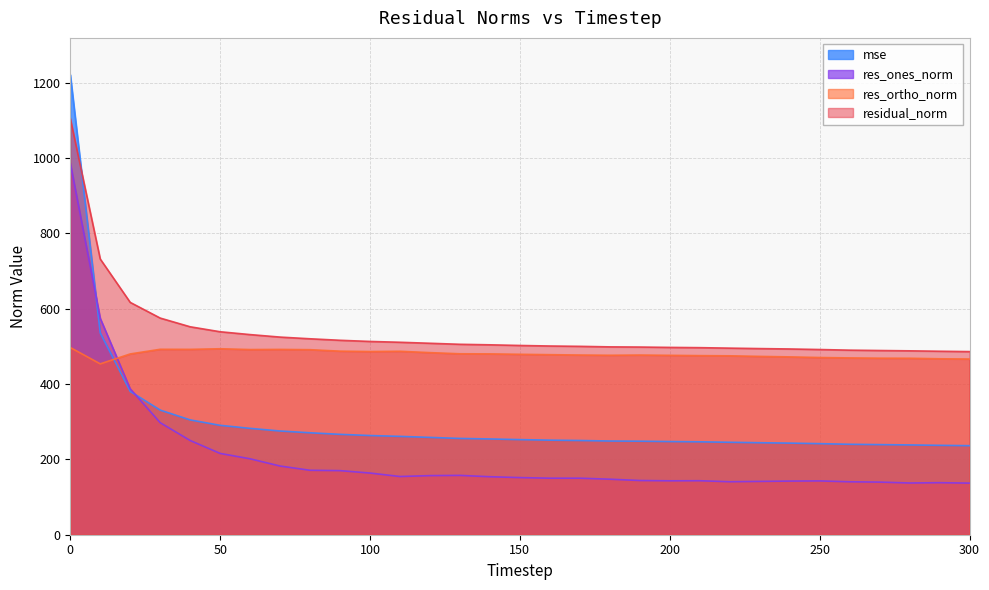

Where is the first local minimum for res_ortho_norm?

10